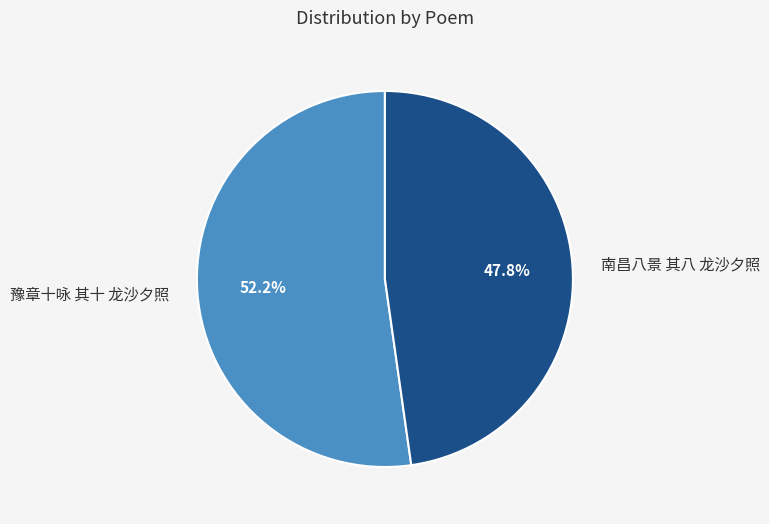

To the nearest percent, what is the difference between the 南昌八景 其八 龙沙夕照 and 豫章十咏 其十 龙沙夕照 slice percentages?

4%